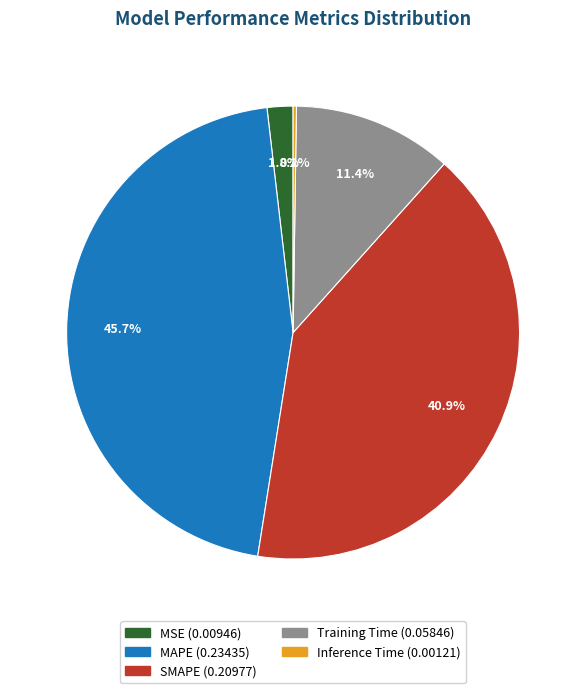

Which slice is the largest?

MAPE